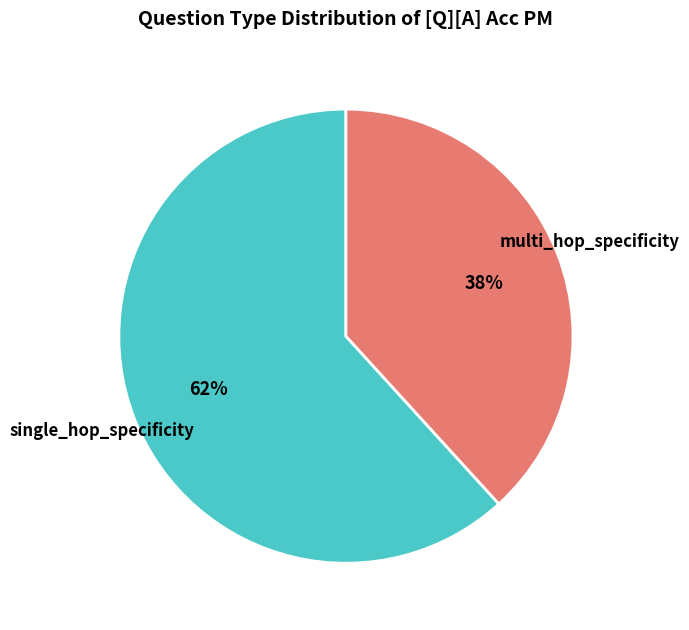

To the nearest percent, what is the difference between the largest and smallest slice percentages?

24%